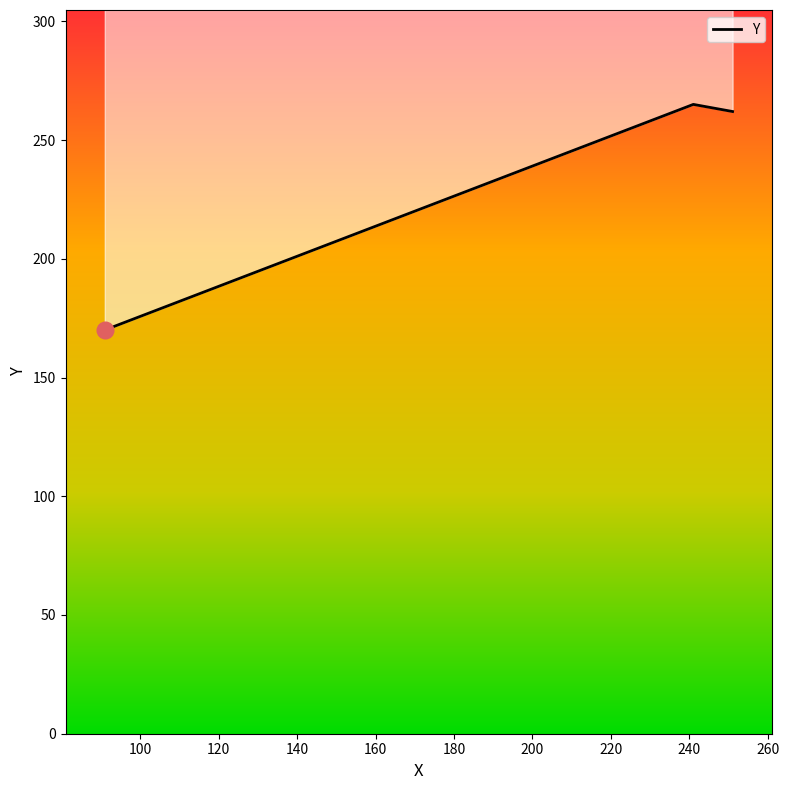

Count the number of categories in the chart.

3